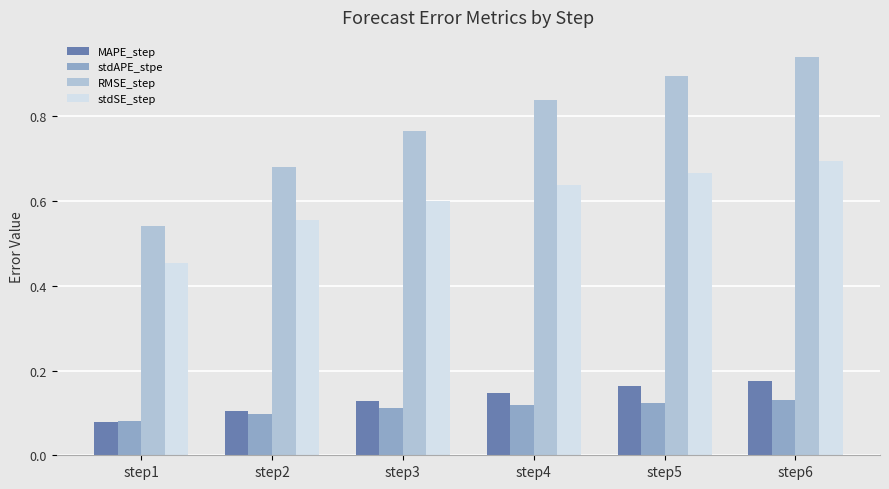

At which label does RMSE_step reach its minimum?

step1